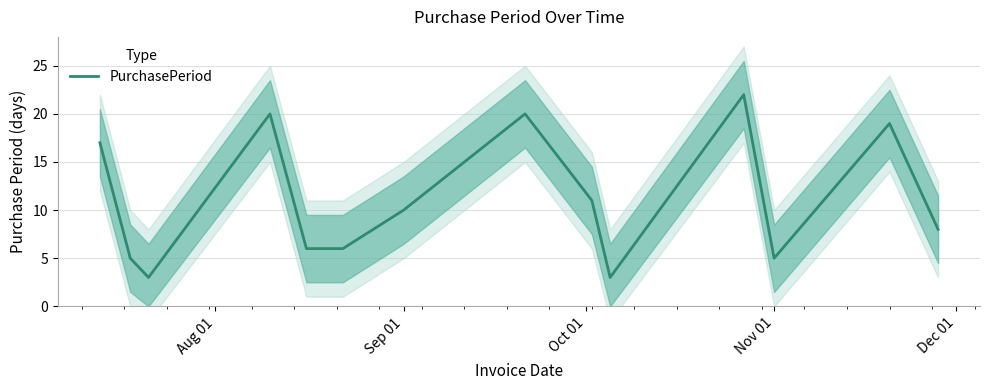

What is the lowest value of the PurchasePeriod series?

3